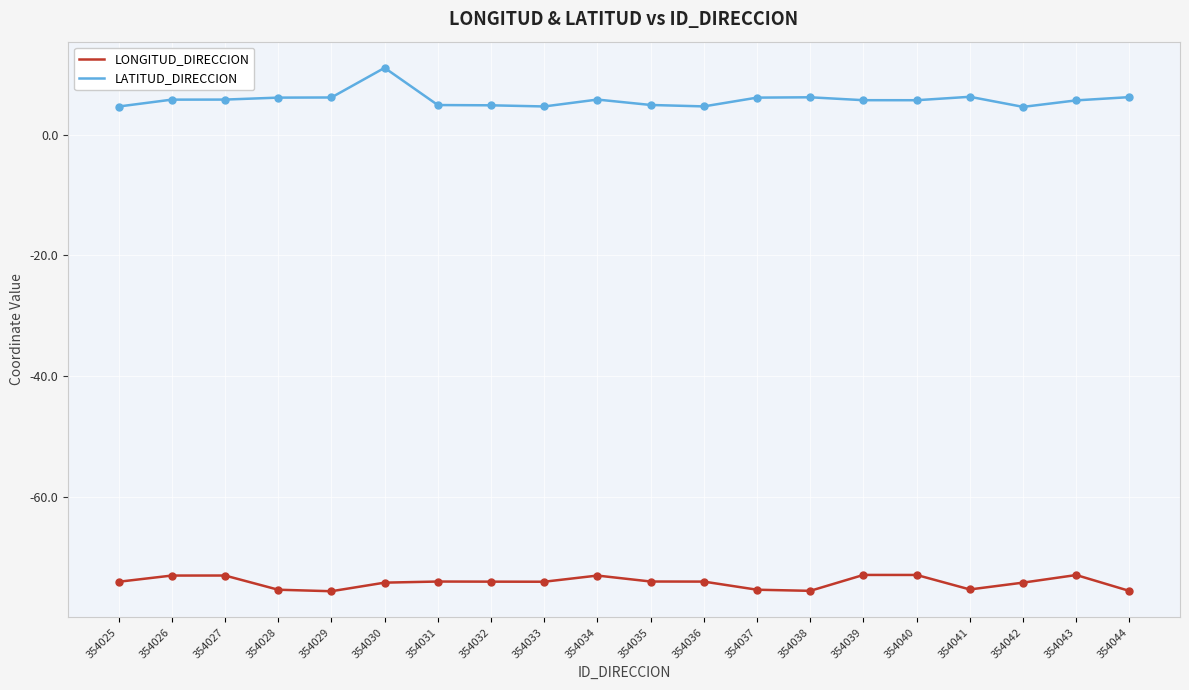

Is it true that LONGITUD_DIRECCION equals -75.3 at 354041?

True